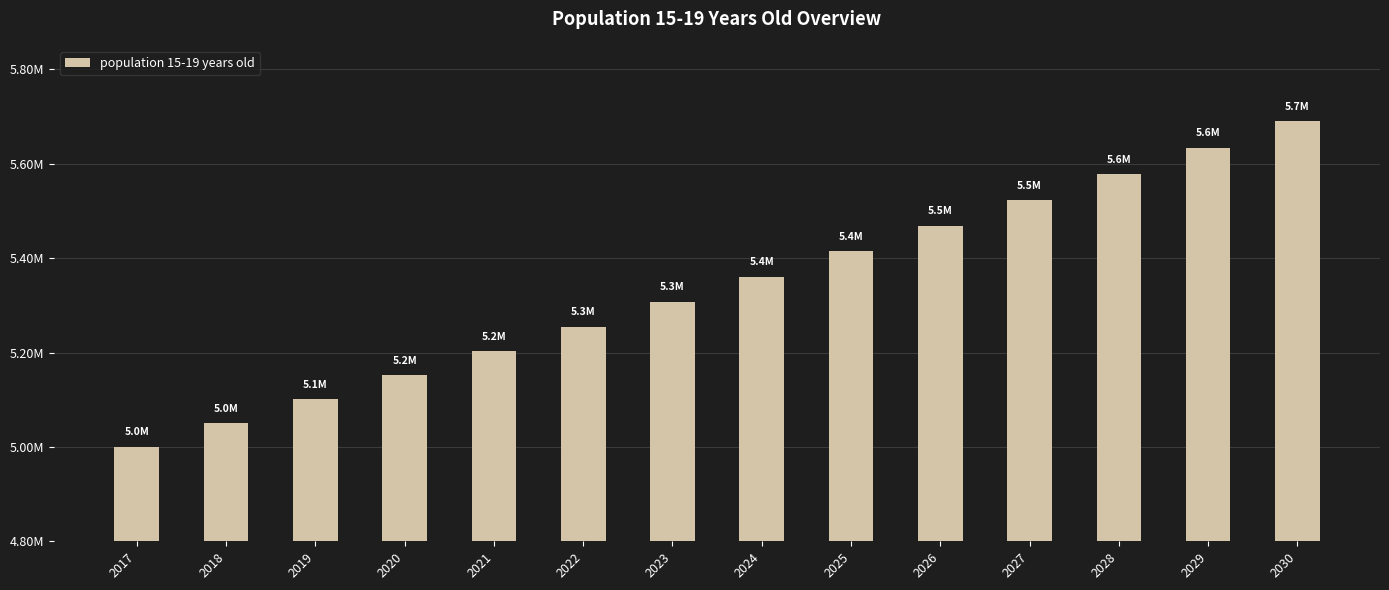

List the labels in order of value, largest first.

2030, 2029, 2028, 2027, 2026, 2025, 2024, 2023, 2022, 2021, 2020, 2019, 2018, 2017